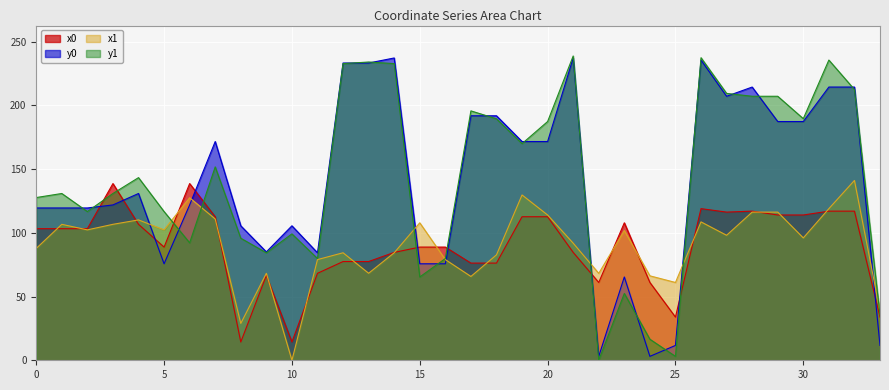

Which category has the lowest value across all series?

10